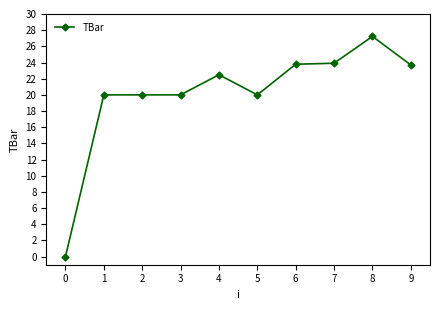

Count the number of data series in this chart.

1